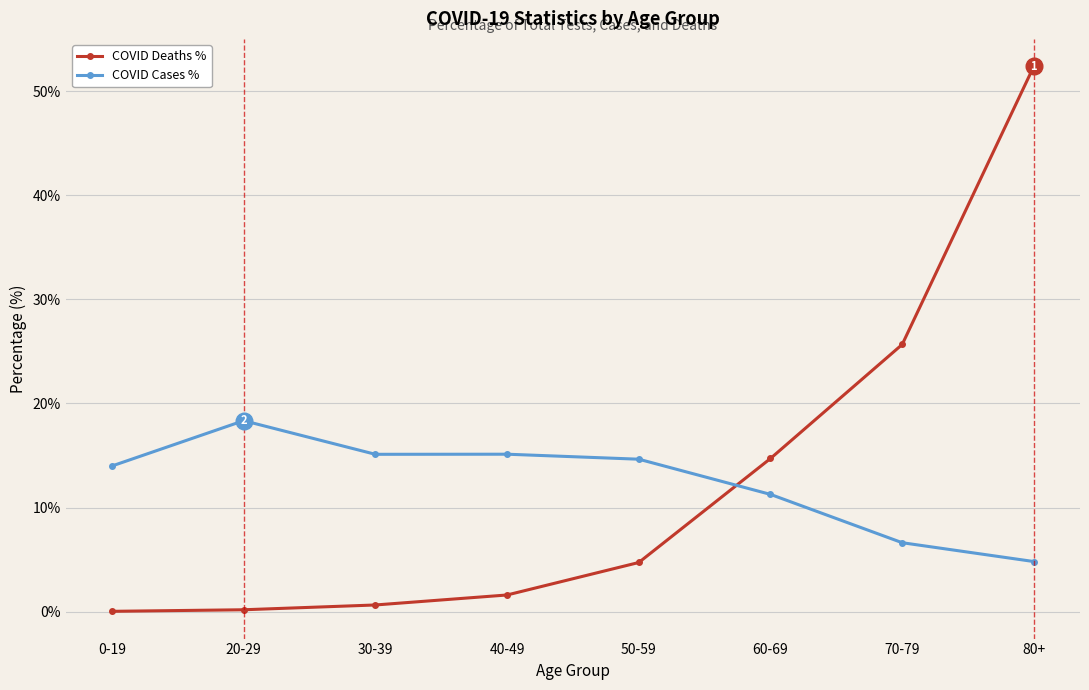

The COVID Deaths % series shows 52.4 at 80+. True or false?

True